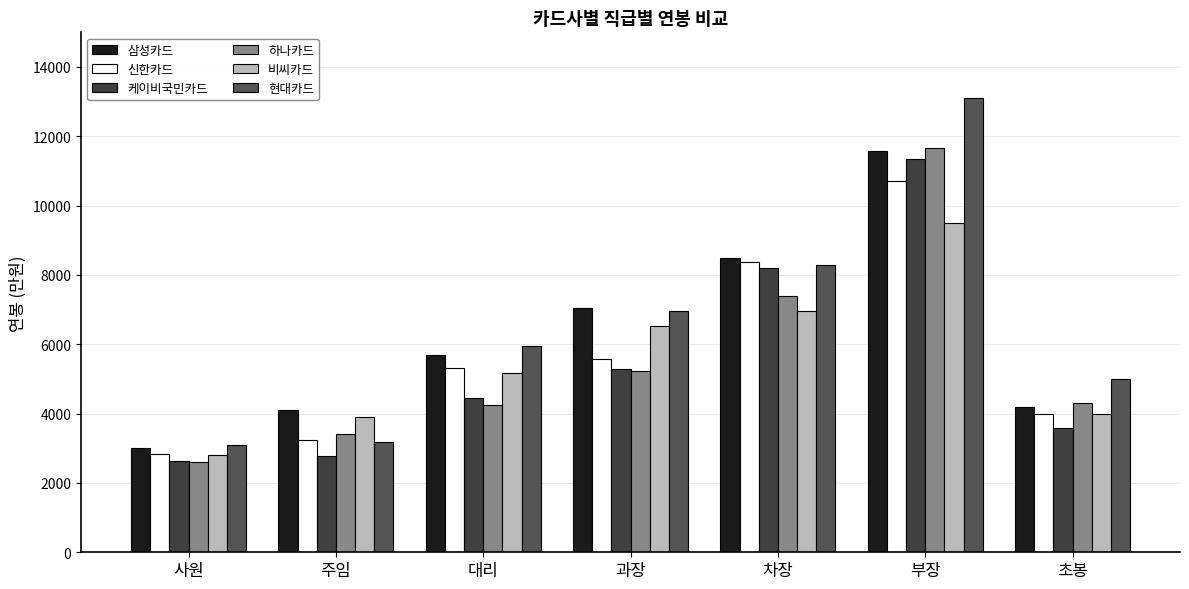

The 비씨카드 series shows 6950 at 차장. True or false?

True